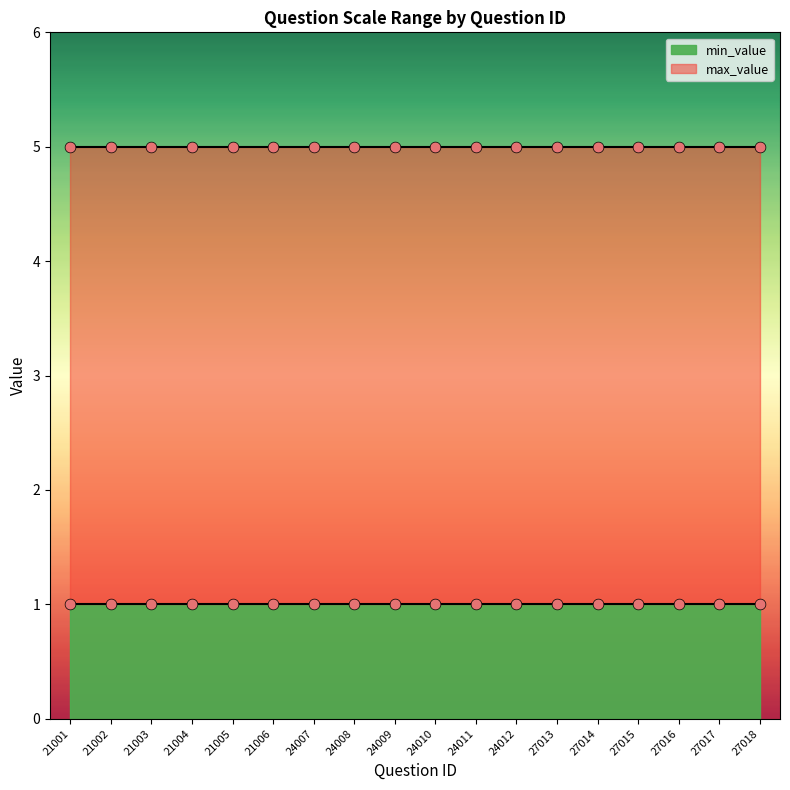

What is the total value across all series at 24012?

6